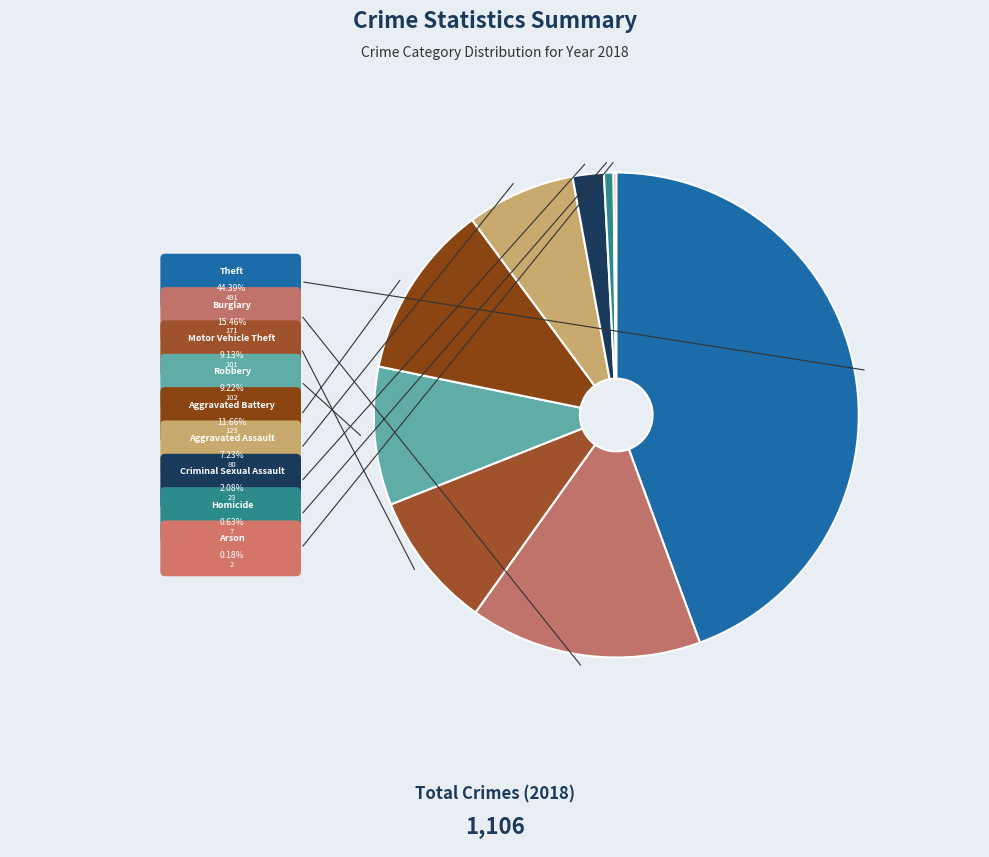

What percentage is NOT represented by Burglary?

84.5%